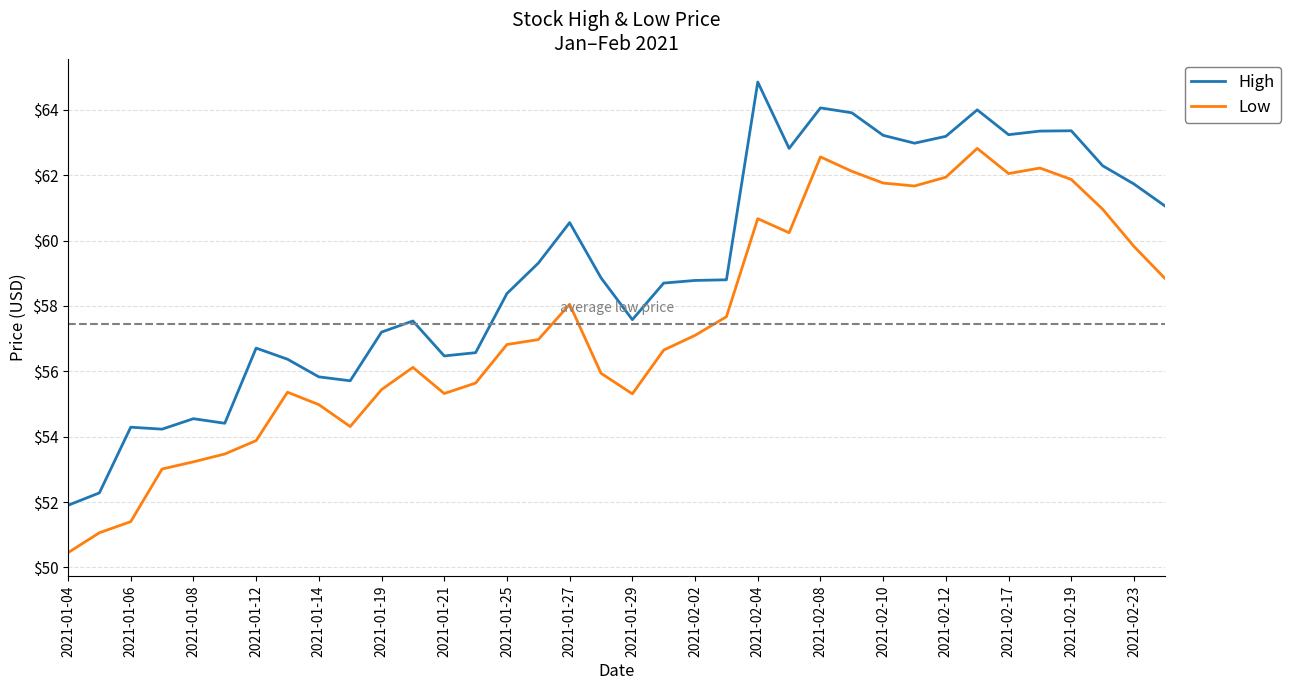

True or false: Low and High intersect in this chart.

False